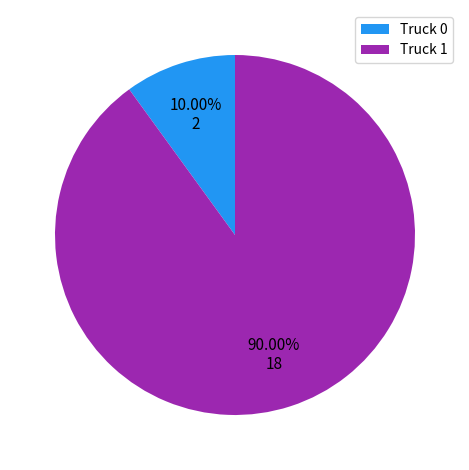

Which category has the smallest portion of the pie?

Truck 0